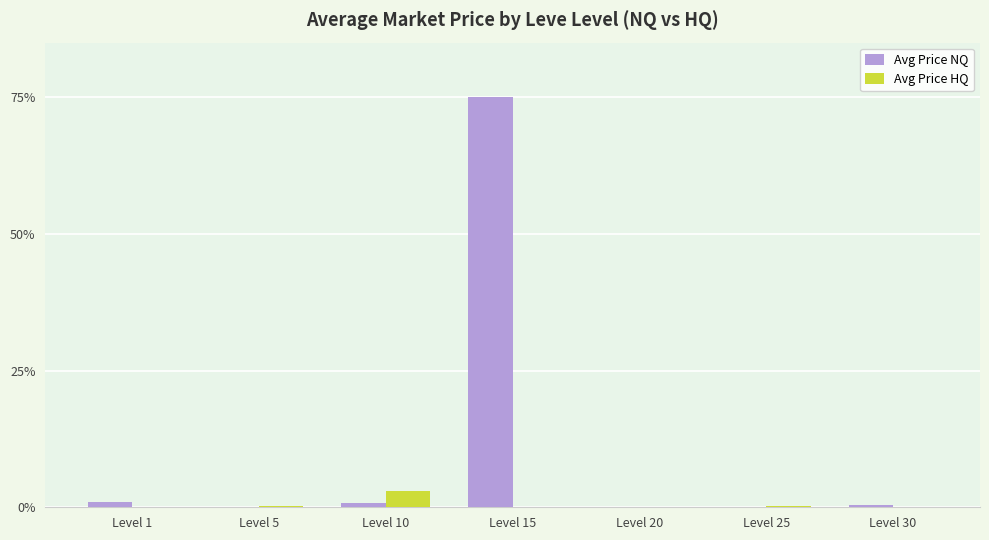

The Avg Price HQ series shows 0.0 at Level 20. True or false?

True